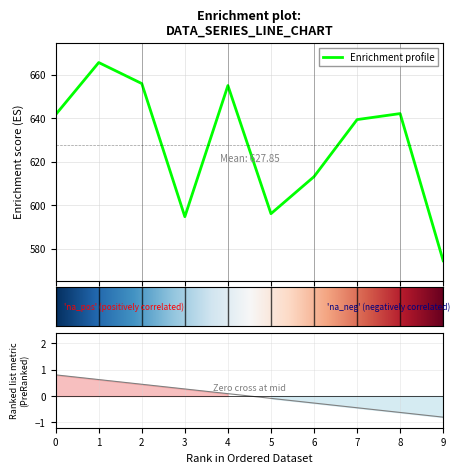

What is the sum of the values at 2 and 4?

1311.0